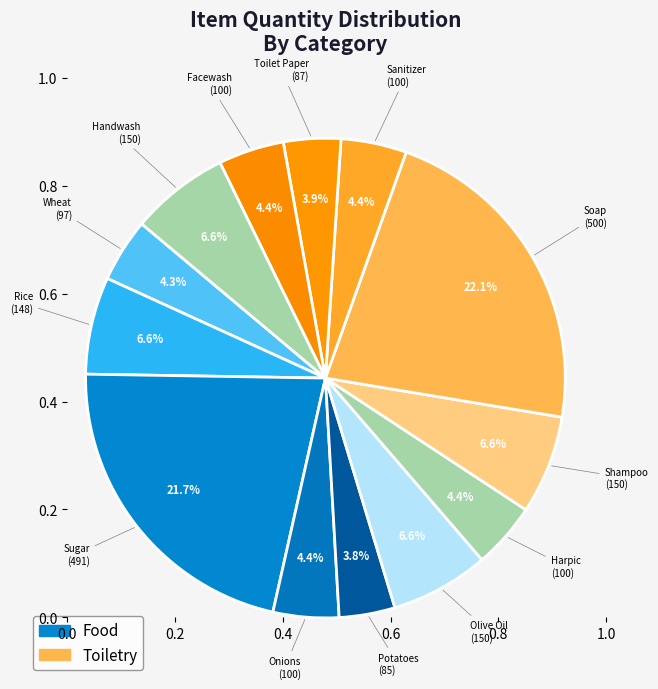

To the nearest percent, what is the average slice percentage?

7%